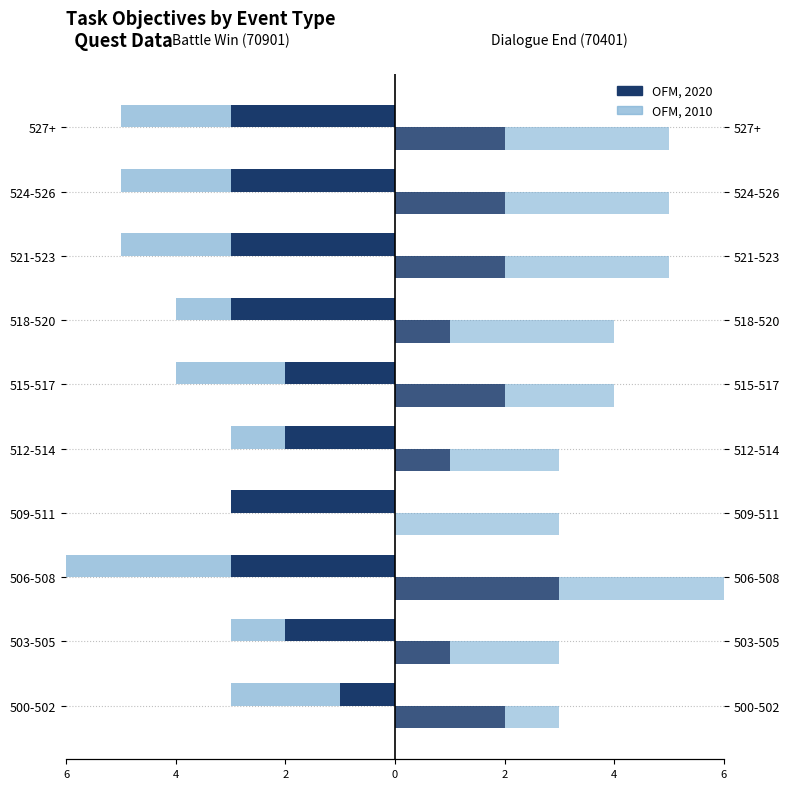

What is the difference between the second highest and second lowest values in the 70901 (Battle Win) series?

1